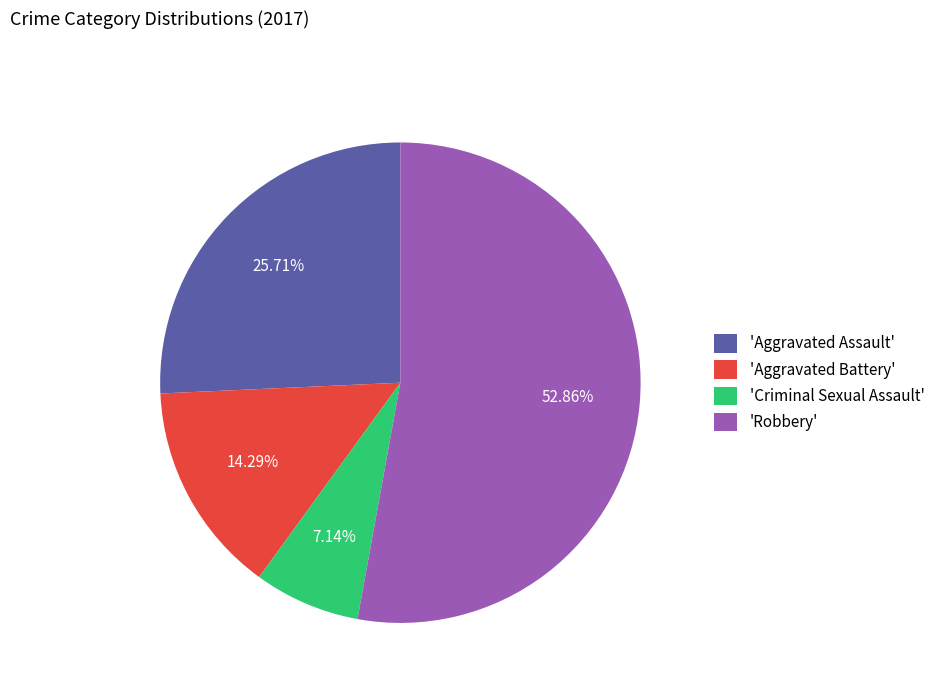

Rank the categories by value from lowest to highest.

'Criminal Sexual Assault', 'Aggravated Battery', 'Aggravated Assault', 'Robbery'